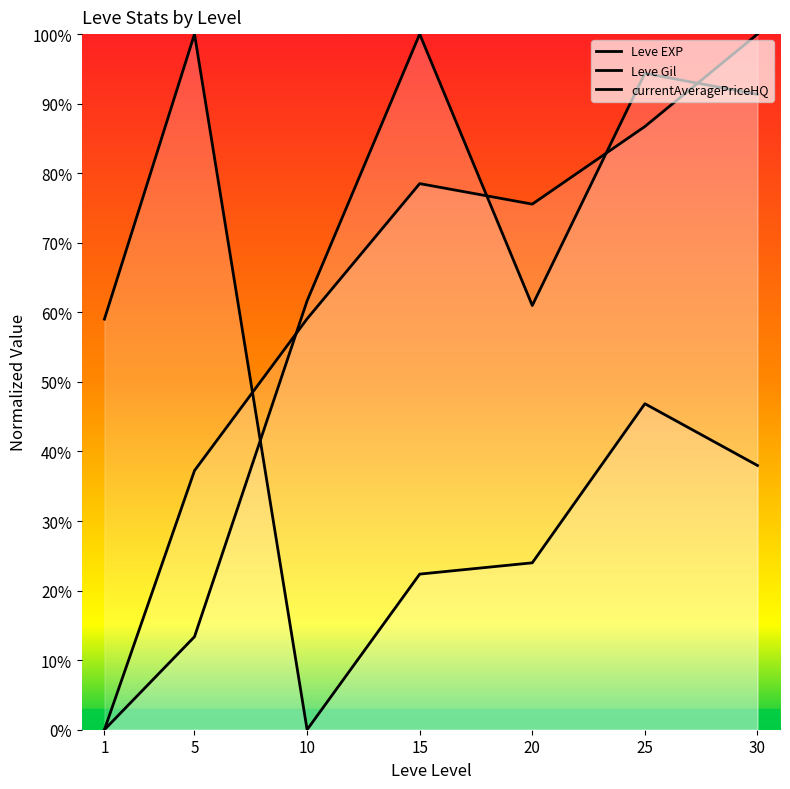

Is the value of Leve Gil at 25 greater than the value of currentAveragePriceHQ at 15?

Yes